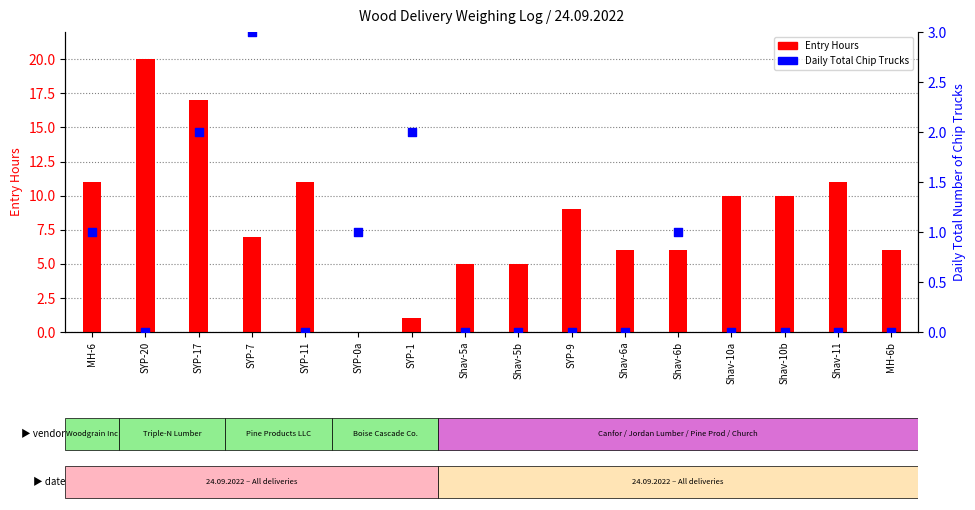

Is the value of Daily Total Chip Trucks at Shav-10a greater than the value of Entry Hours at SYP-20?

No